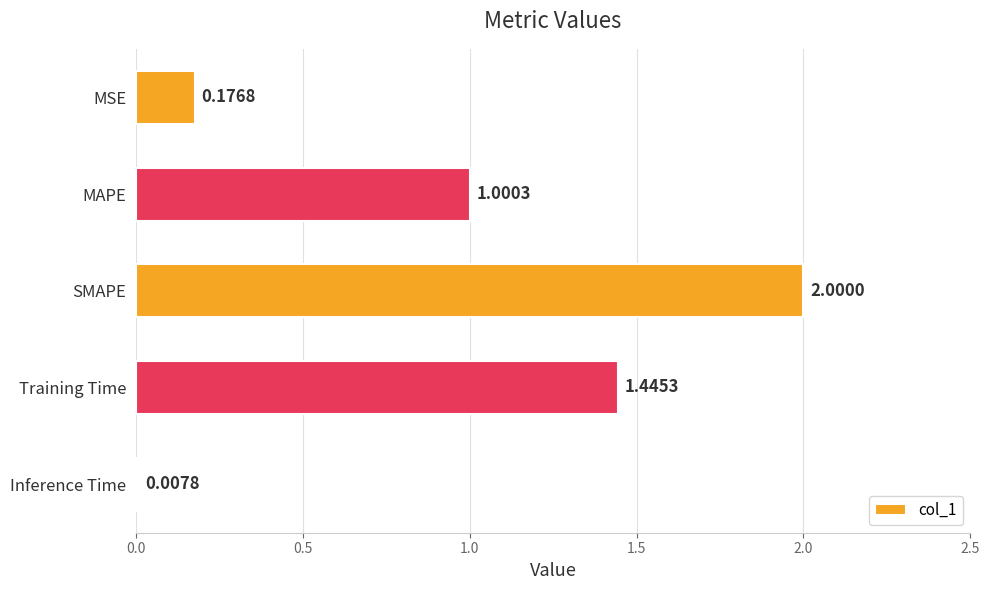

What is the average value?

0.9